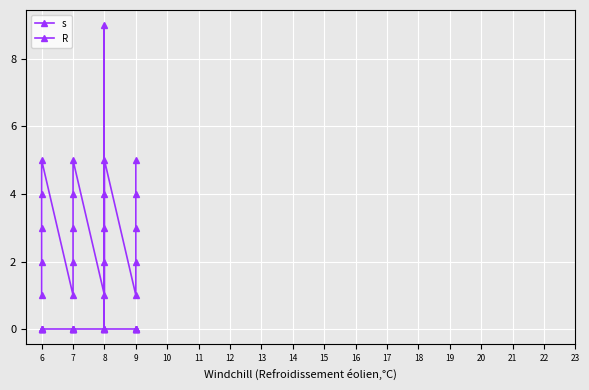

Which has a higher value, 7 or 8?

7